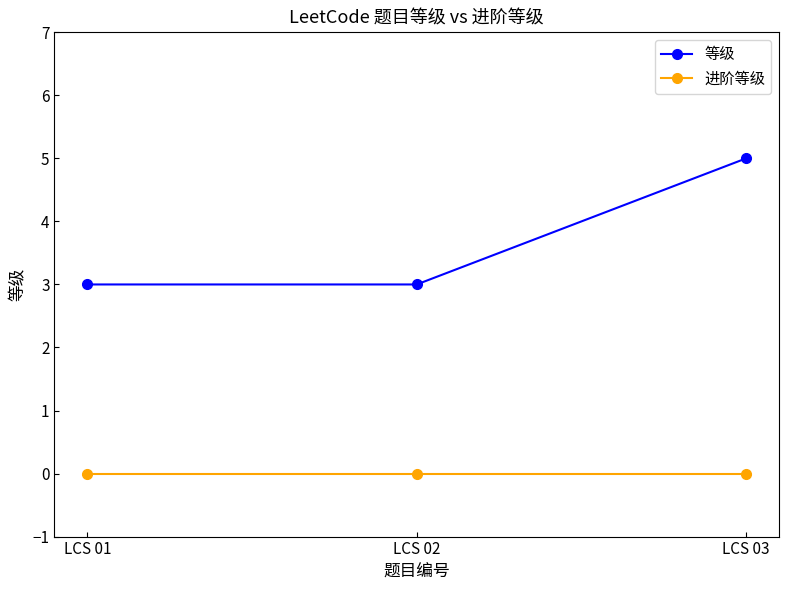

At how many categories does at least one series exceed 2?

3